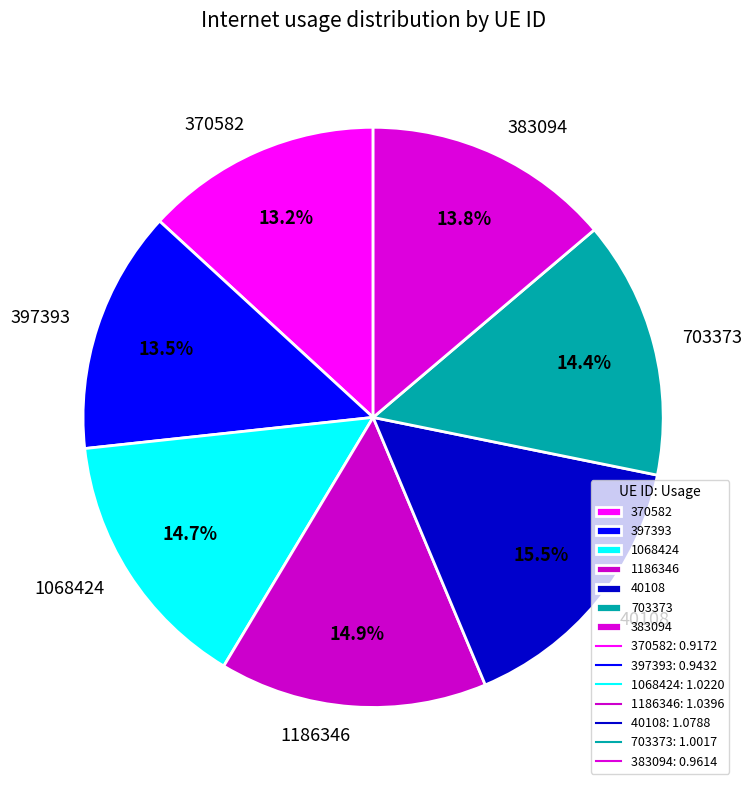

What is the ratio of the value at 40108 to the value at 703373?

1.1